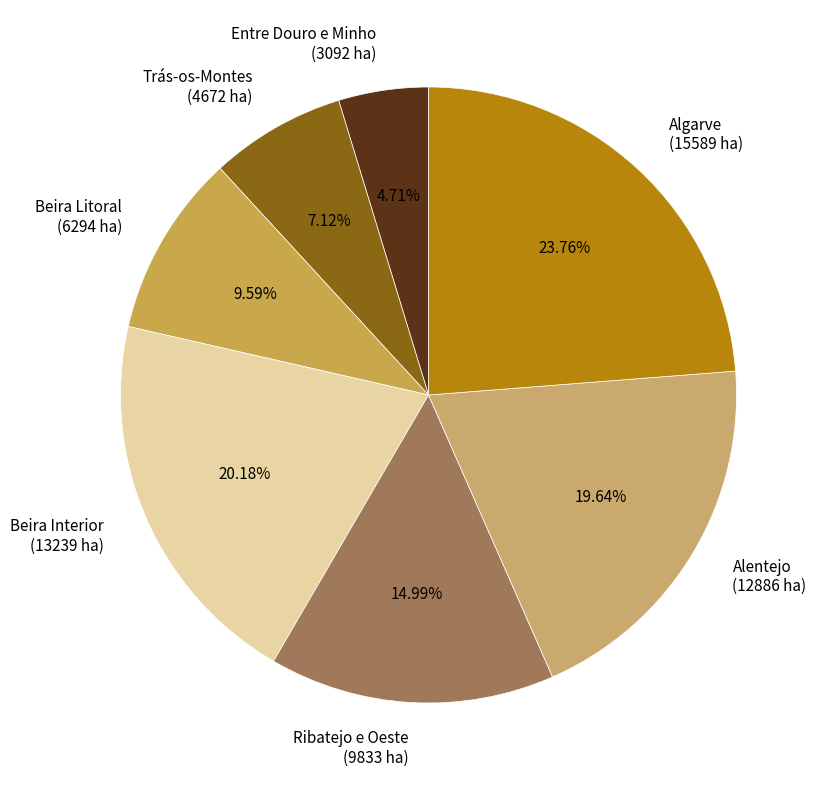

To the nearest percent, what percentage of the pie is Beira Interior?

20%